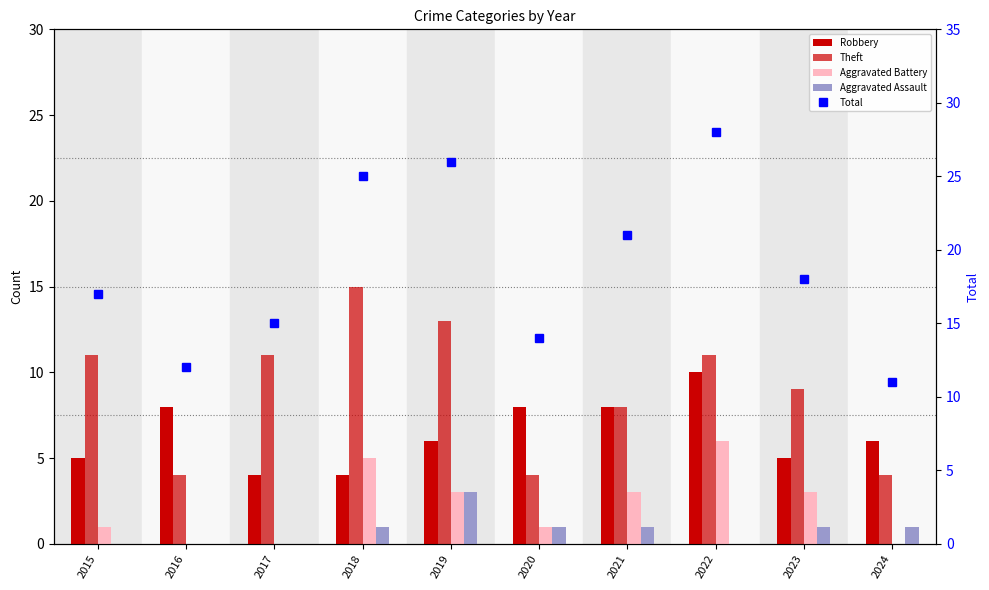

What is the difference between the maximum and second lowest values in the Theft series?

11